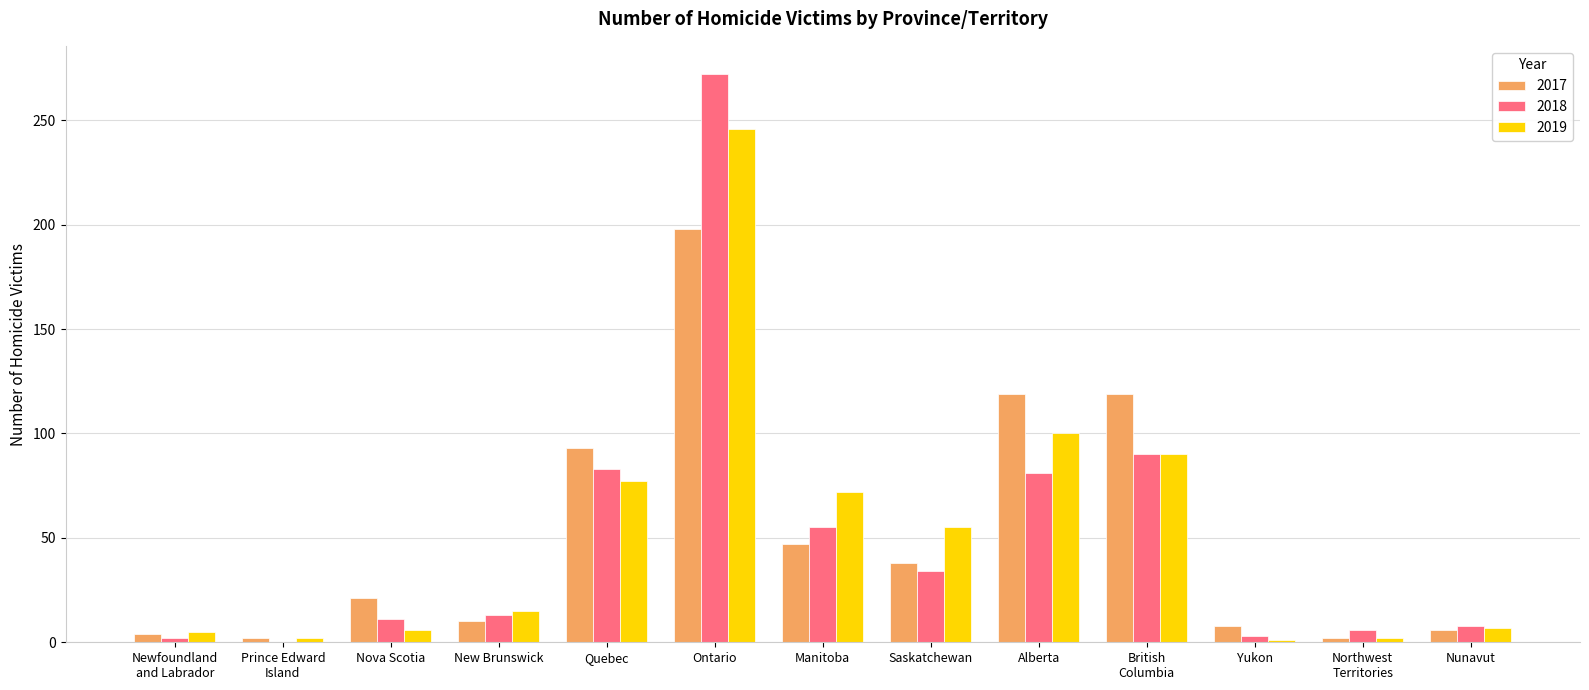

Where is 2019 nearest to the value 123?

Alberta